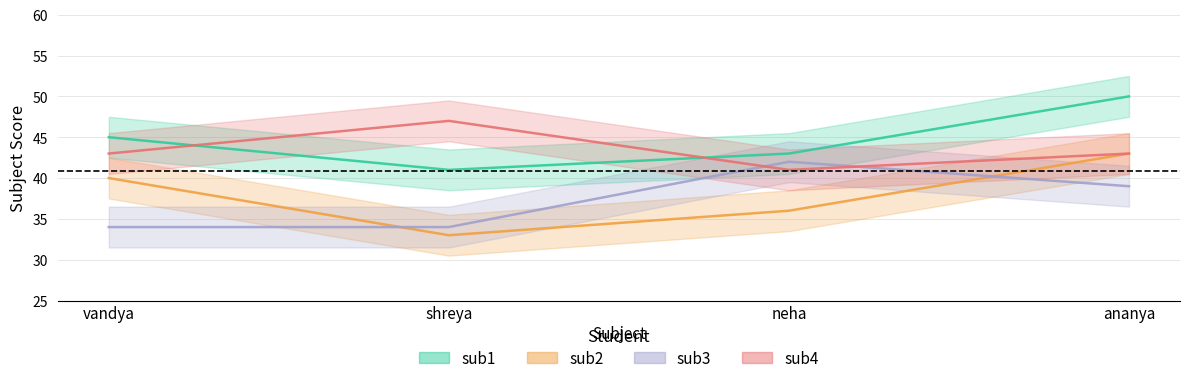

What is the difference between the sub3 values at shreya and ananya?

5